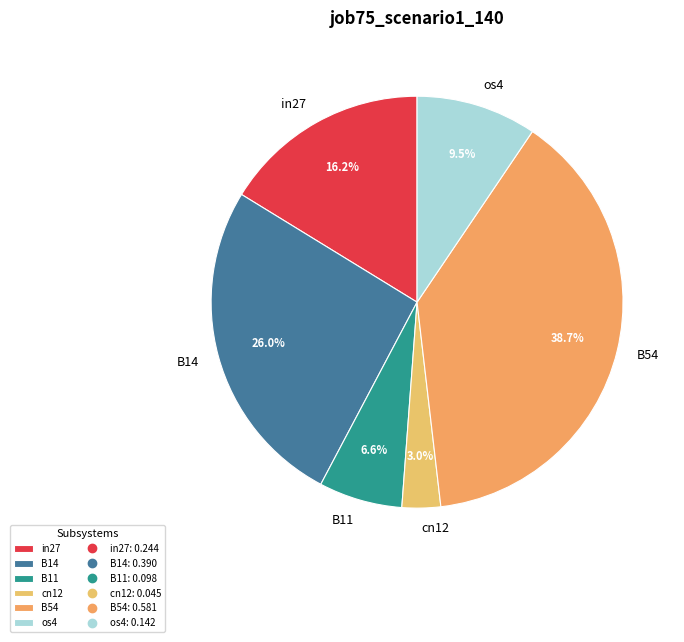

Between B54 and B11, which is larger?

B54